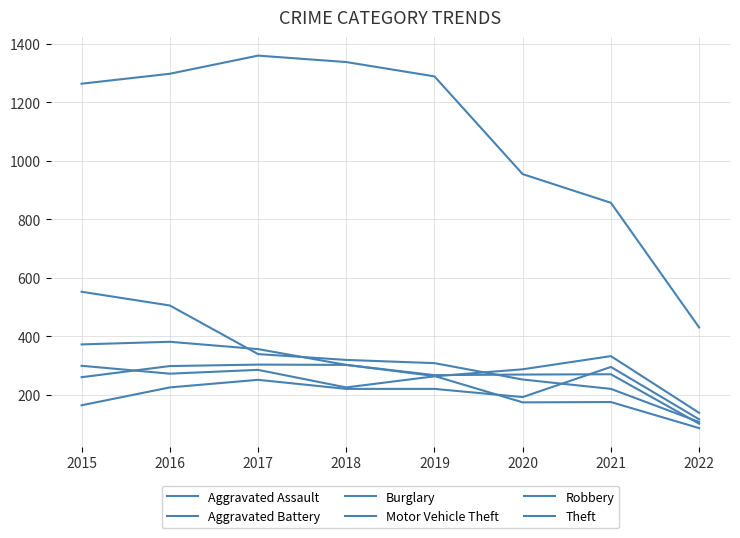

Reading left to right, what are all the values shown in this chart?

Aggravated Assault: 2015=164	2016=225	2017=251	2018=220	2019=220	2020=192	2021=295	2022=116
Aggravated Battery: 2015=260	2016=298	2017=303	2018=302	2019=267	2020=269	2021=270	2022=101
Burglary: 2015=552	2016=505	2017=339	2018=319	2019=308	2020=252	2021=220	2022=107
Motor Vehicle Theft: 2015=299	2016=272	2017=285	2018=225	2019=263	2020=287	2021=332	2022=138
Robbery: 2015=372	2016=381	2017=356	2018=302	2019=264	2020=174	2021=175	2022=86
Theft: 2015=1263	2016=1297	2017=1359	2018=1337	2019=1288	2020=954	2021=856	2022=430